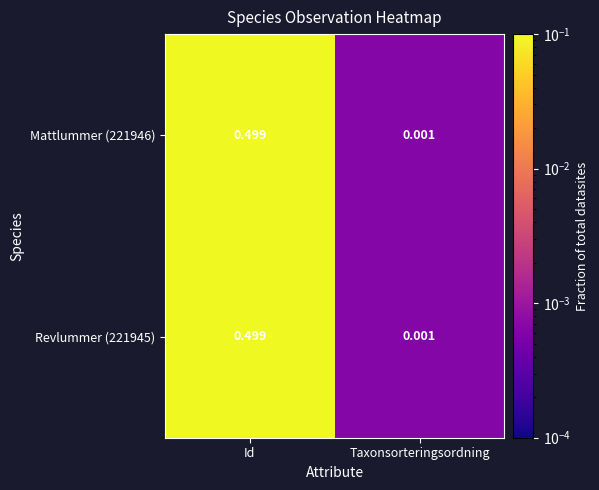

List the labels in order of Revlummer (221945) value, largest first.

Id, Taxonsorteringsordning